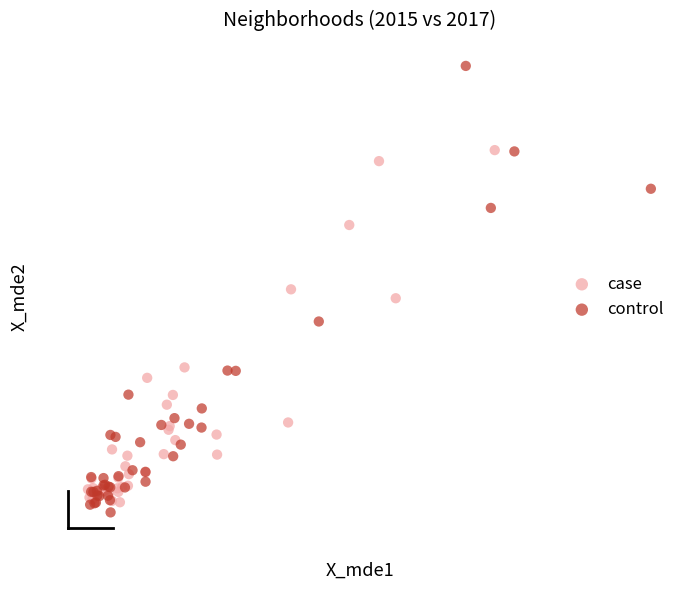

What are all the series names shown in the legend?

case, control